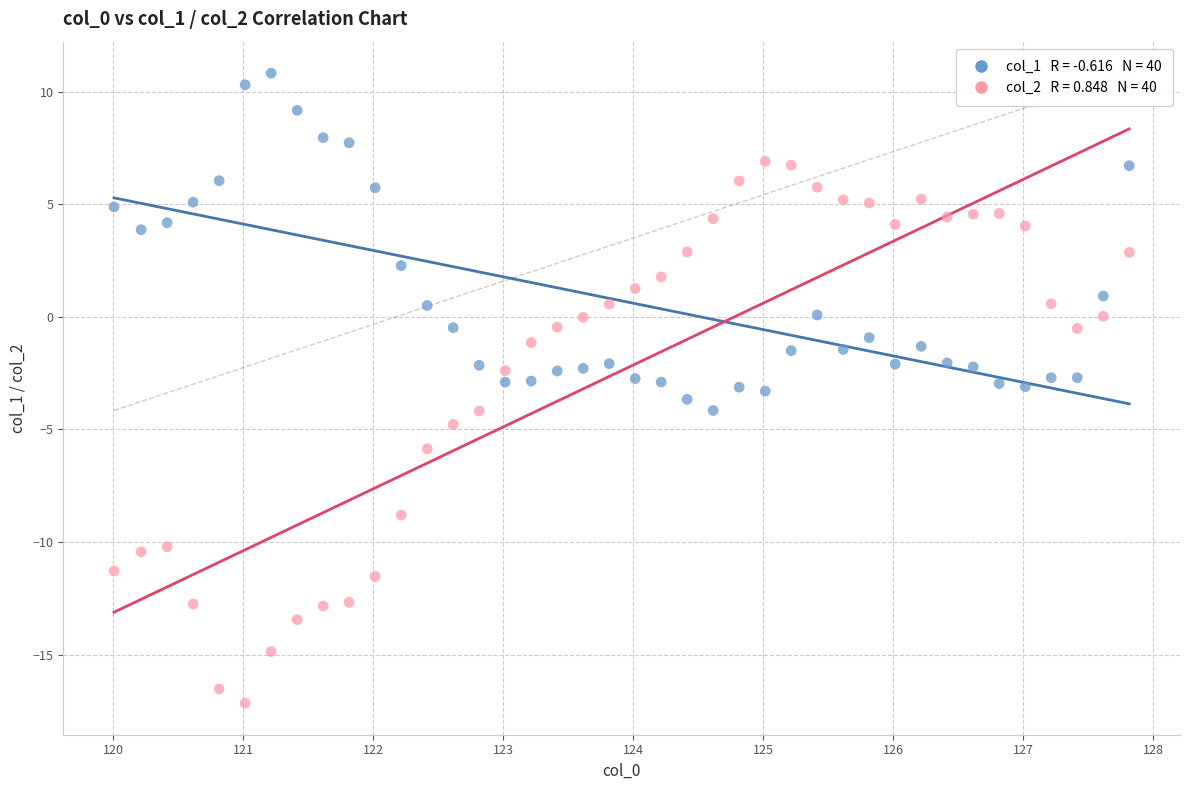

Across all data points, what is the range of X values (max minus min)?

7.8